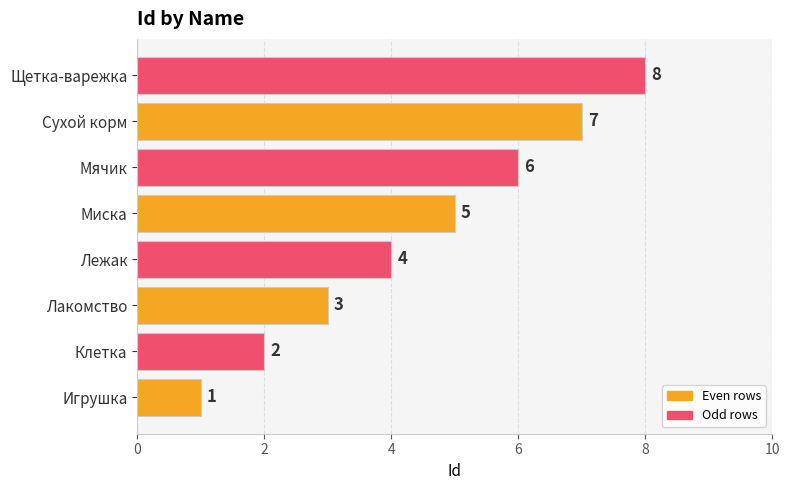

At which category does the chart reach its peak across all series?

Щетка-варежка